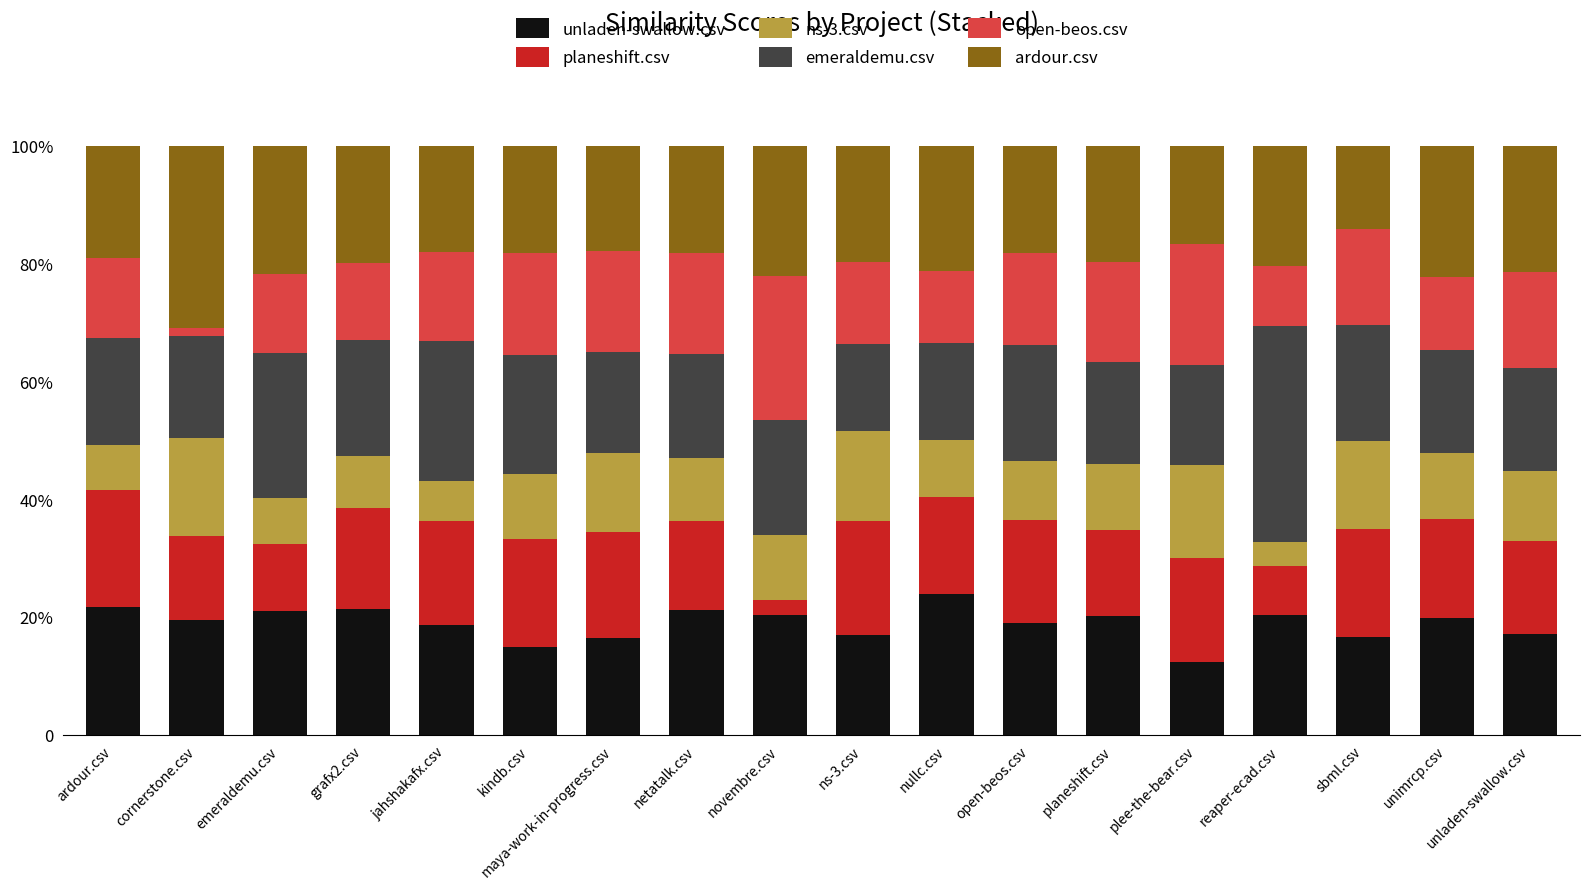

True or false: ns-3.csv has a value of 19.9 at unladen-swallow.csv.

False